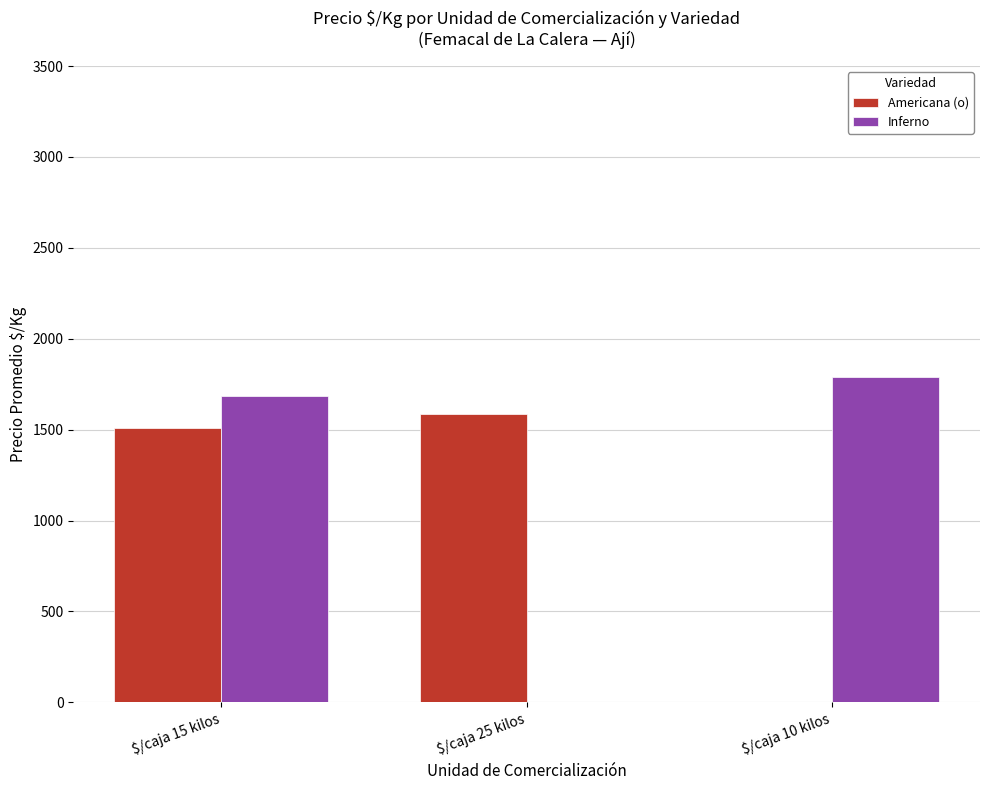

At which category does the chart reach its peak across all series?

$/caja 10 kilos